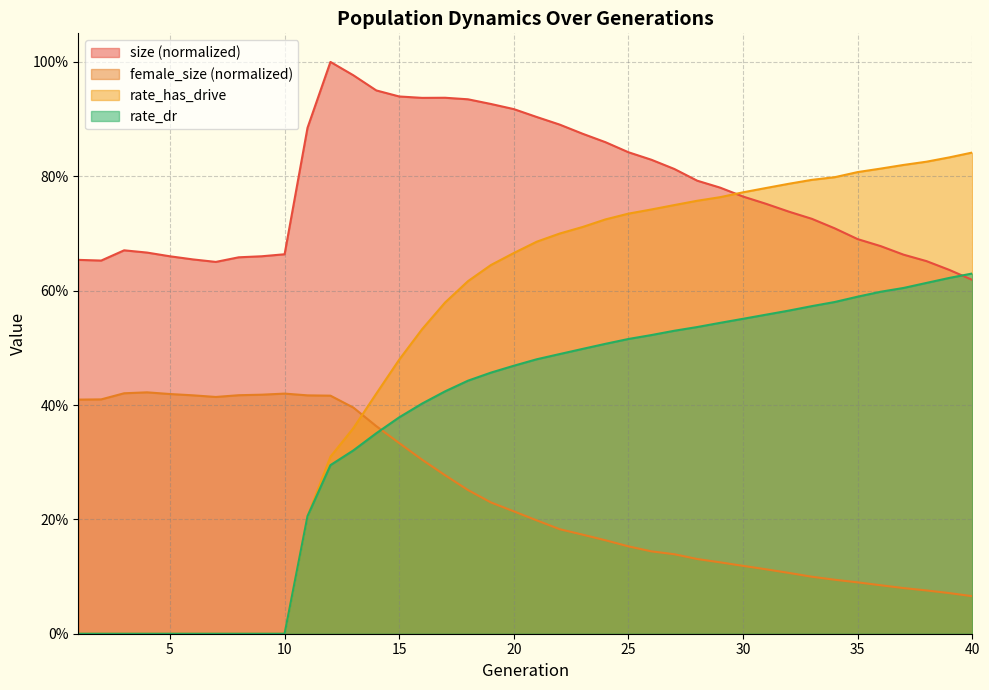

What is the sum of the female_size values at 28 and 12?

0.5